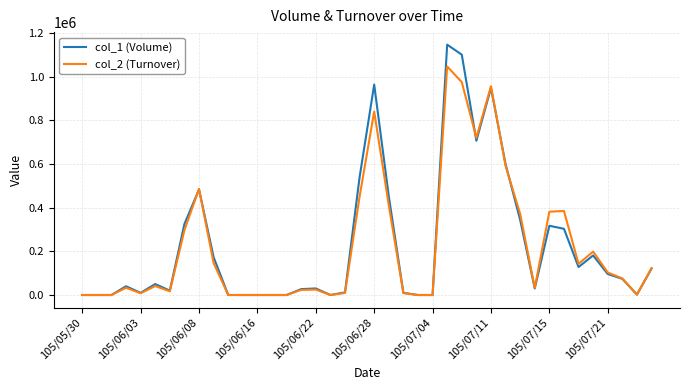

List the series in order of their peak value, highest first.

col_1 (Volume), col_2 (Turnover)